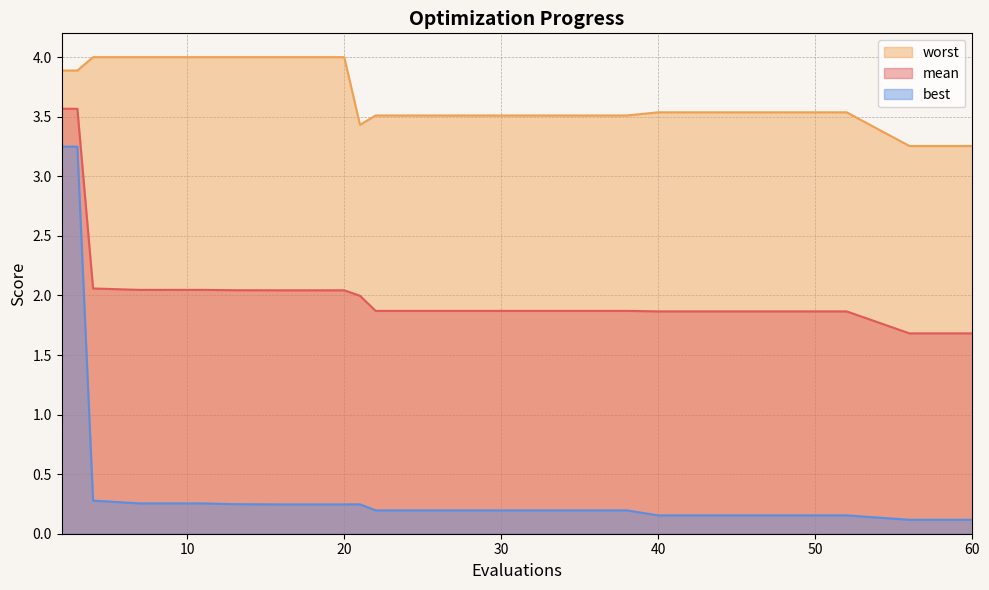

True or false: best and worst intersect in this chart.

False